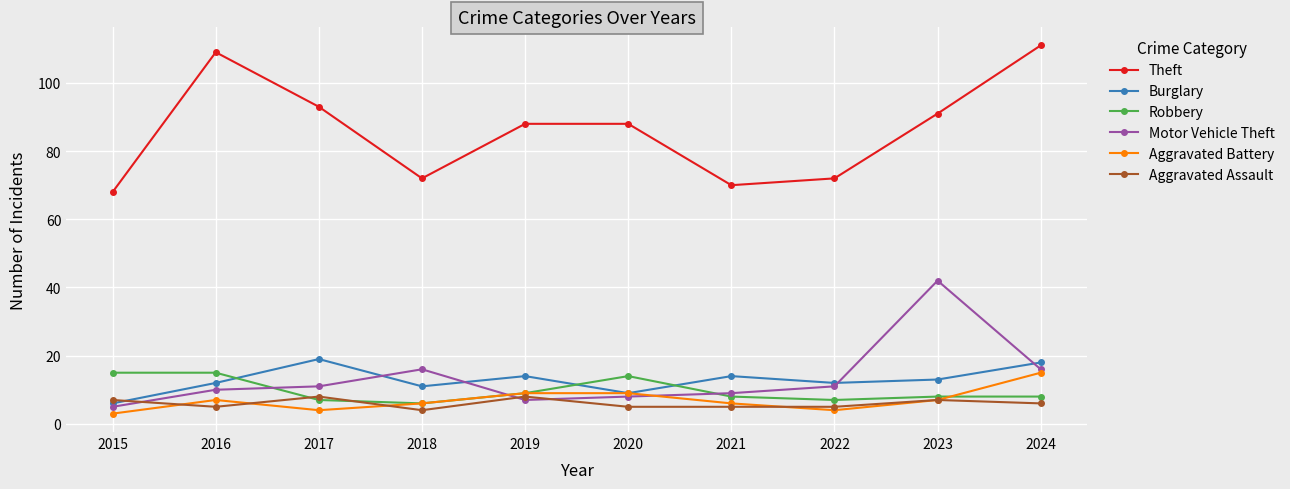

Which series has the largest range (max minus min)?

Theft